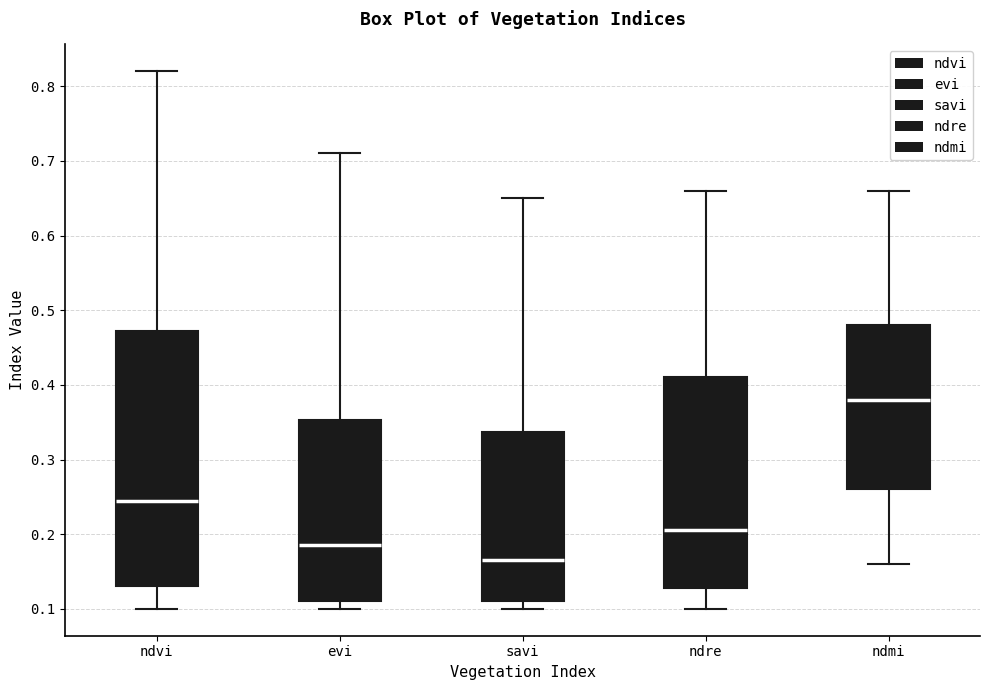

Which box has the lowest median line?

savi